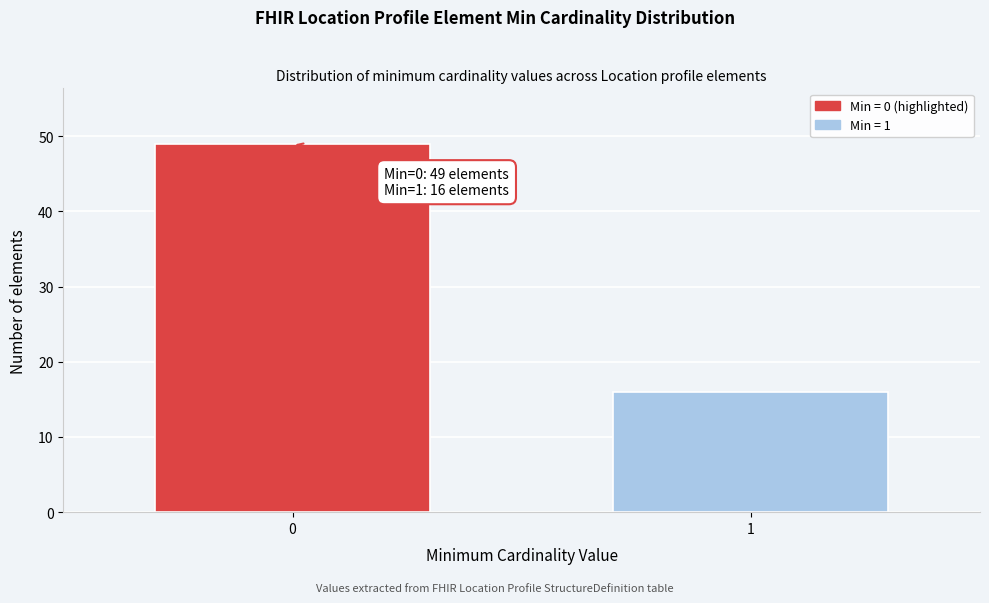

Reading left to right, list all the values displayed in this chart.

0=49	1=16